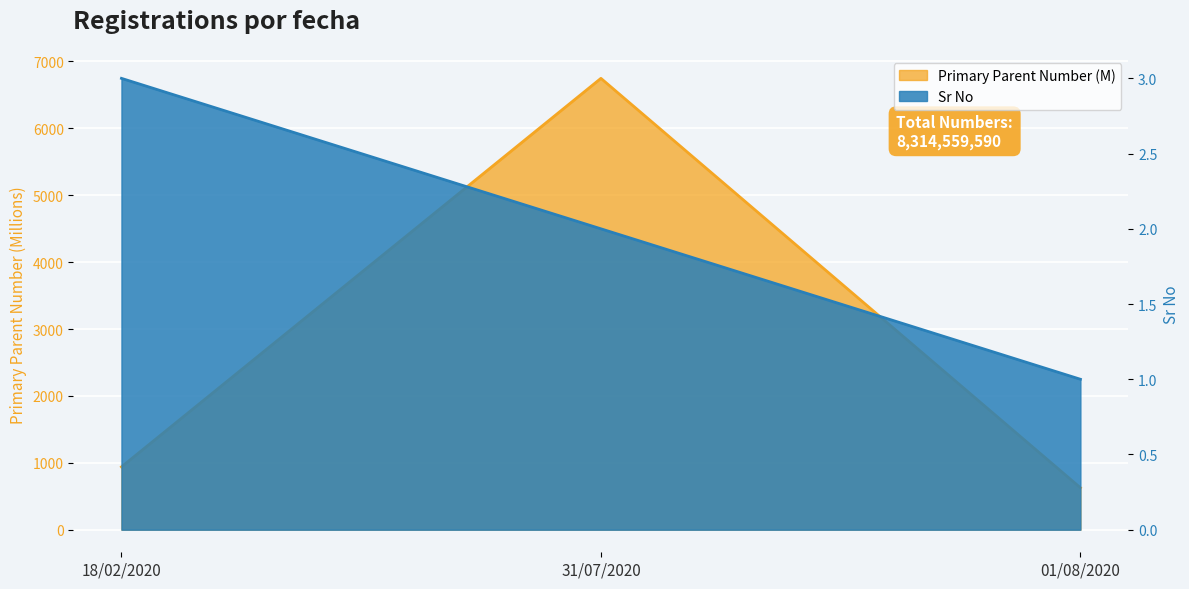

Reading left to right, transcribe all the data shown in this chart.

Sr No: 3.0	2.0	1.0
Primary Parent Number: 939.3	6747.8	627.4